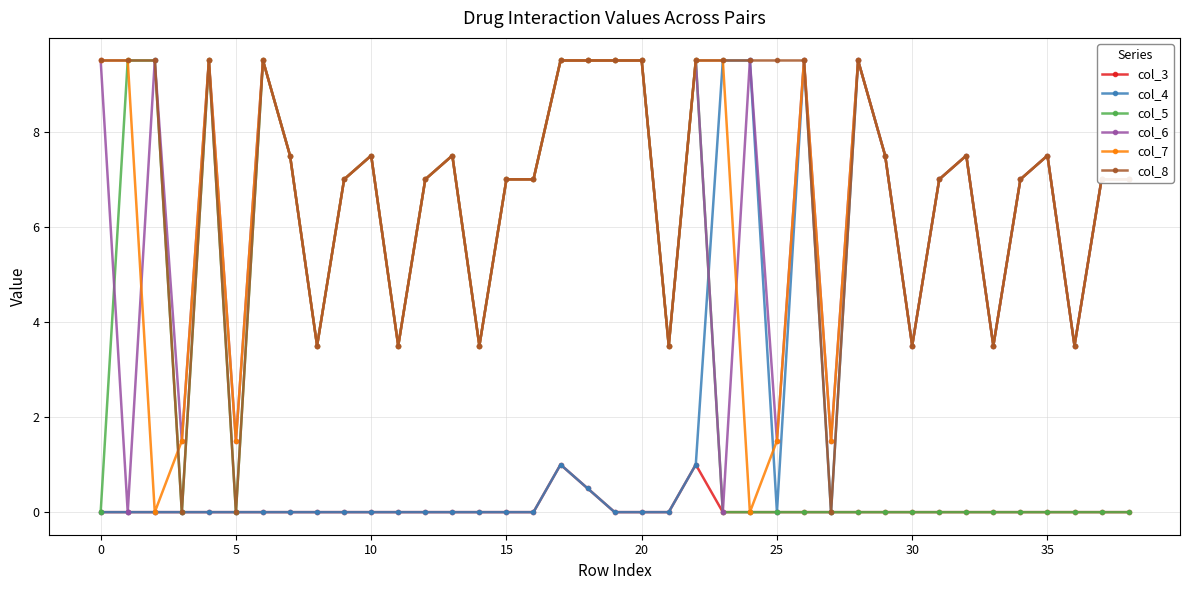

True or false: col_3 has more than 1 interior local peaks.

True